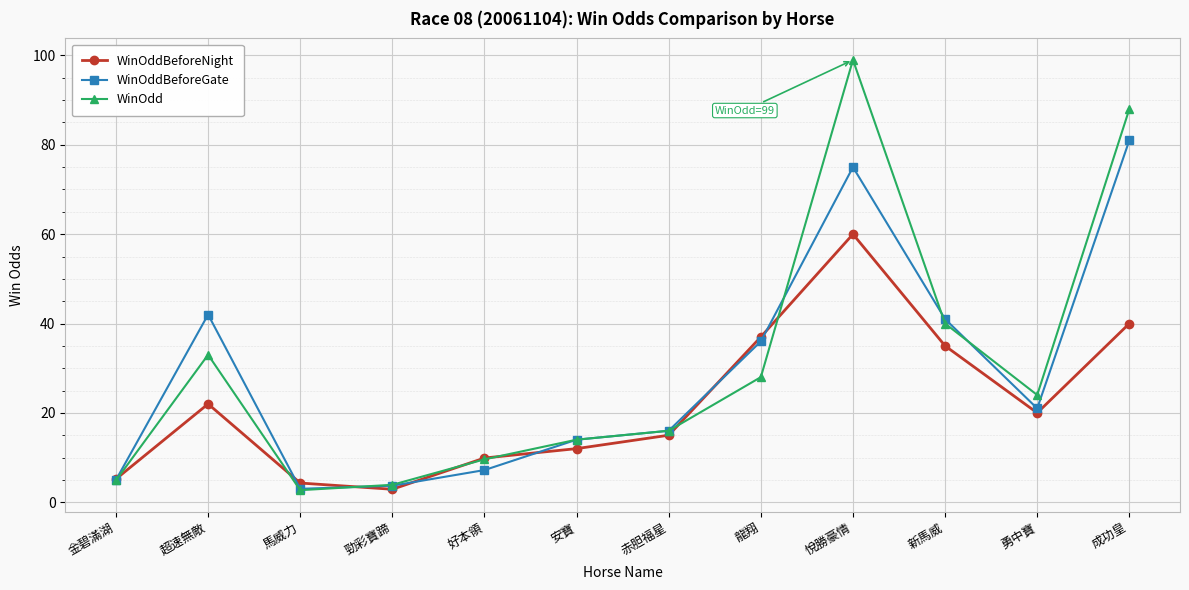

Reading right to left, what are all the values shown in this chart?

WinOddBeforeNight: 40.0	20.0	35.0	60.0	37.0	15.0	12.0	9.9	2.9	4.3	22.0	5.2
WinOddBeforeGate: 81.0	21.0	41.0	75.0	36.0	16.0	14.0	7.2	3.7	3.0	42.0	5.0
WinOdd: 88.0	24.0	40.0	99.0	28.0	16.0	14.0	9.6	3.9	2.7	33.0	4.9